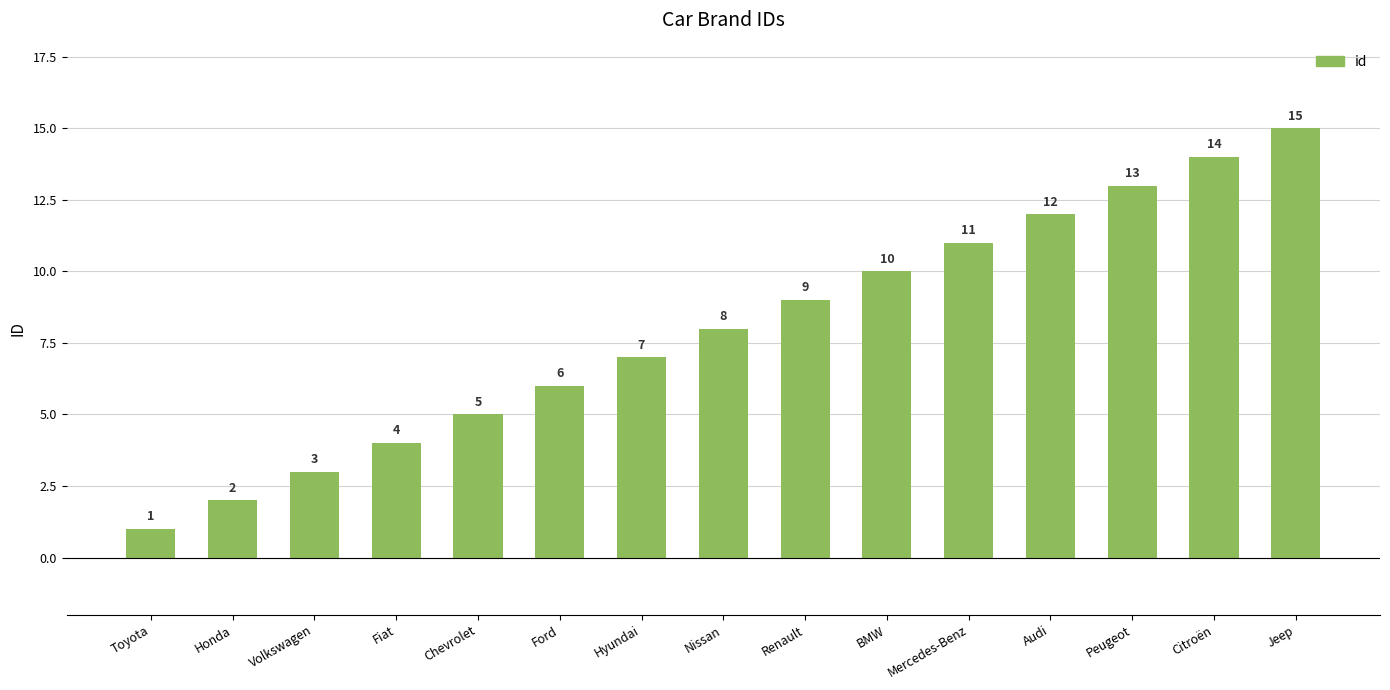

List the labels in order of value, smallest first.

Toyota, Honda, Volkswagen, Fiat, Chevrolet, Ford, Hyundai, Nissan, Renault, BMW, Mercedes-Benz, Audi, Peugeot, Citroën, Jeep